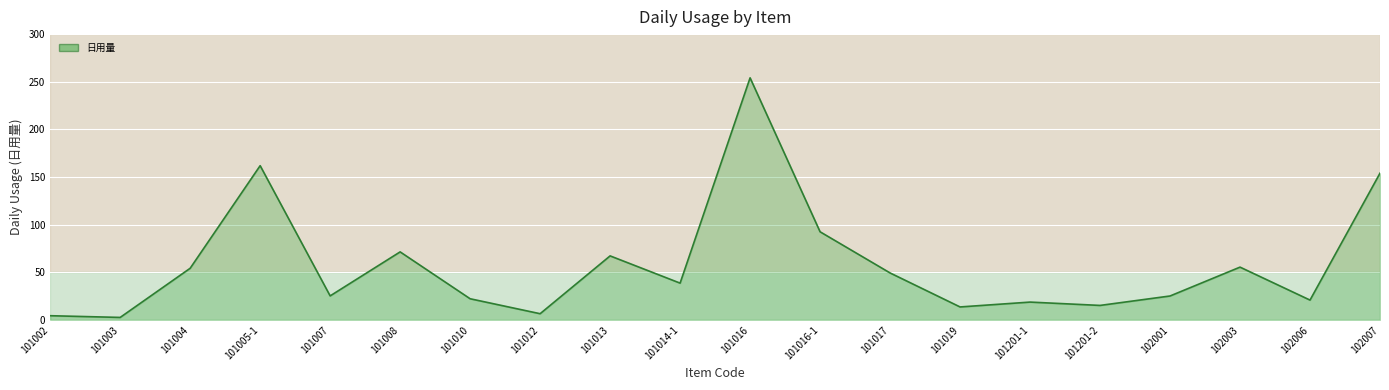

At which label does the data first exceed 38?

101004